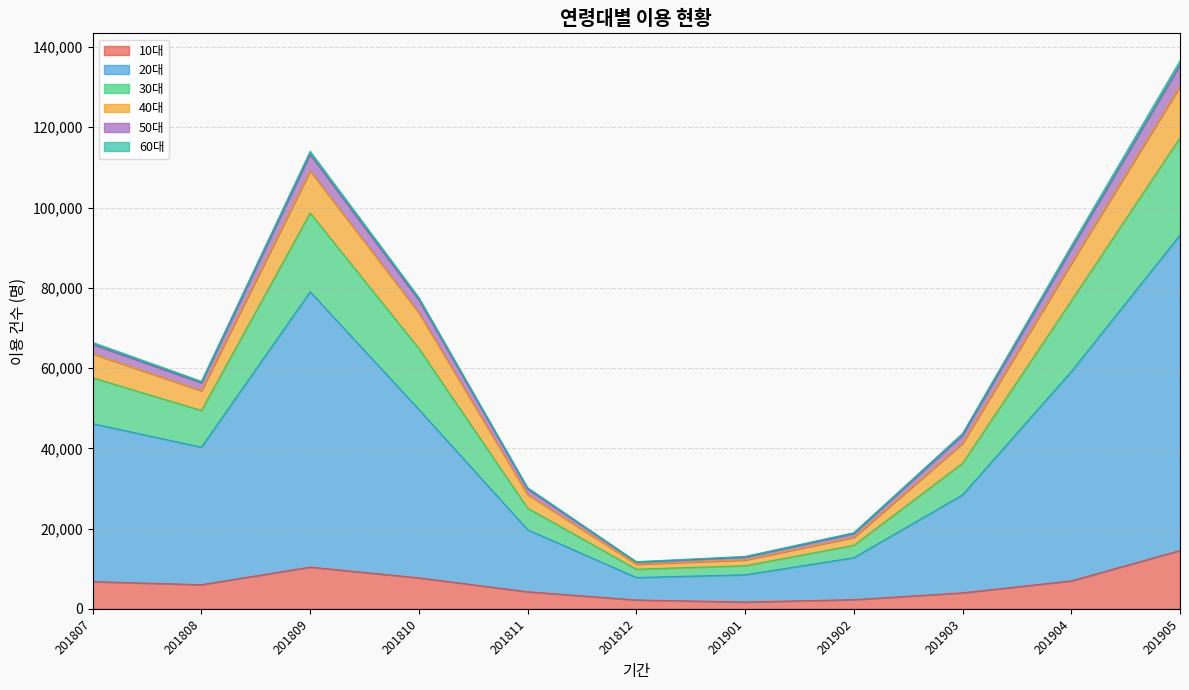

True or false: 40대 and 30대 intersect in this chart.

False